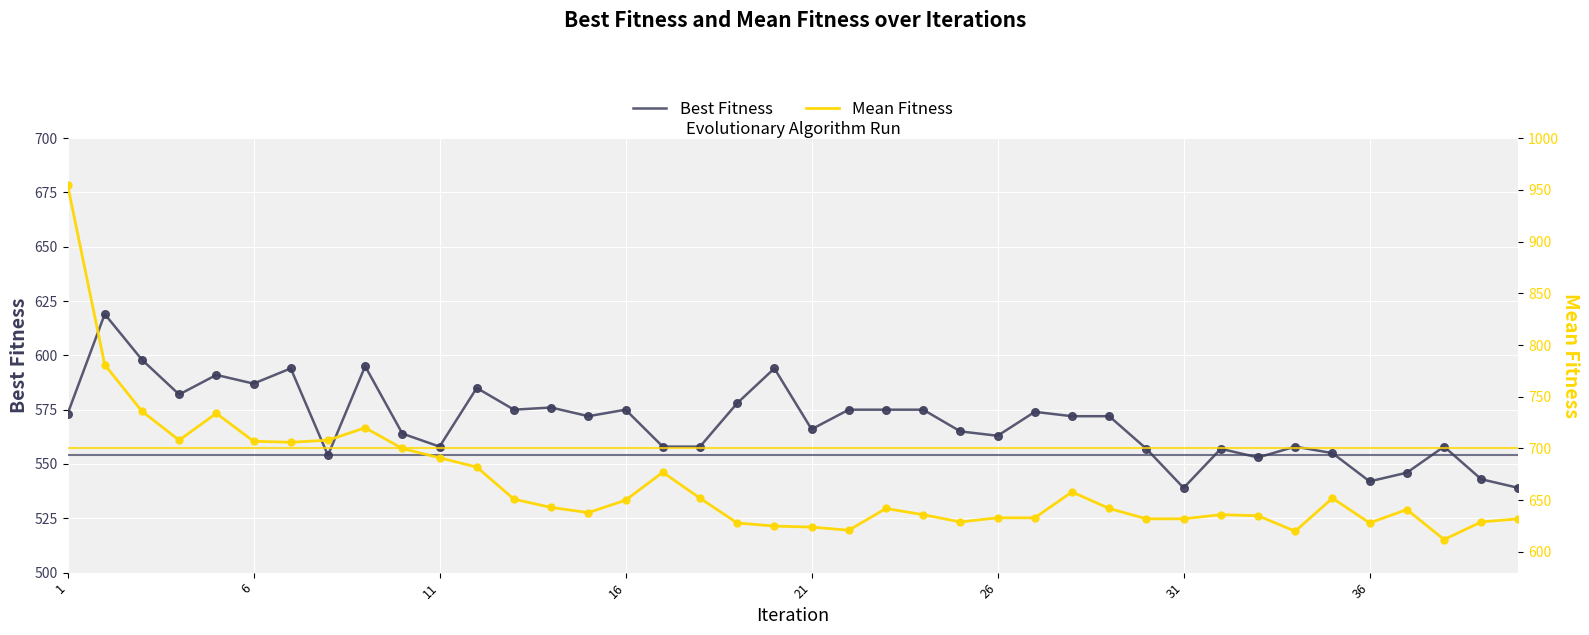

Which series contains the highest Y value?

Mean Fitness